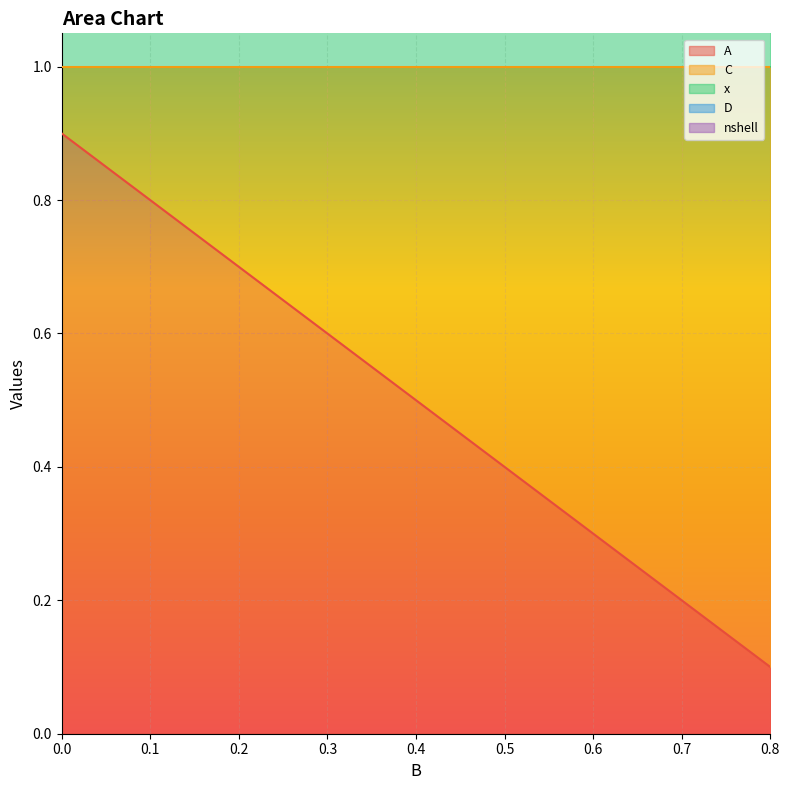

What is the difference between the C values at 0.6 and 0.1?

0.5